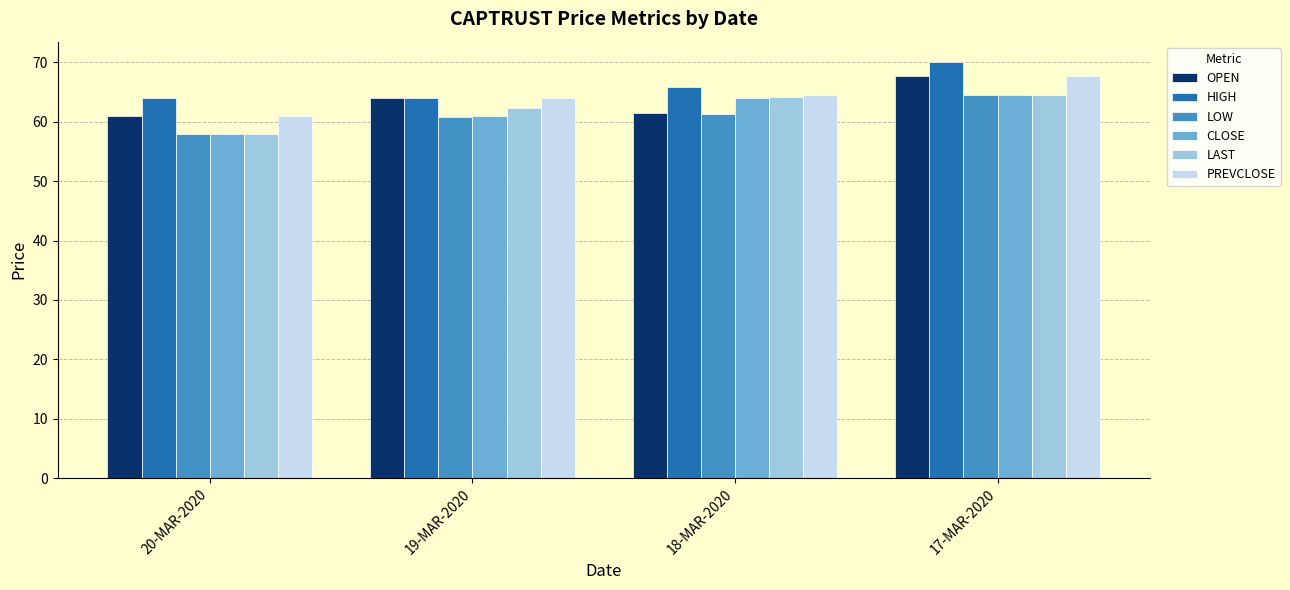

How many bars are there in total?

24